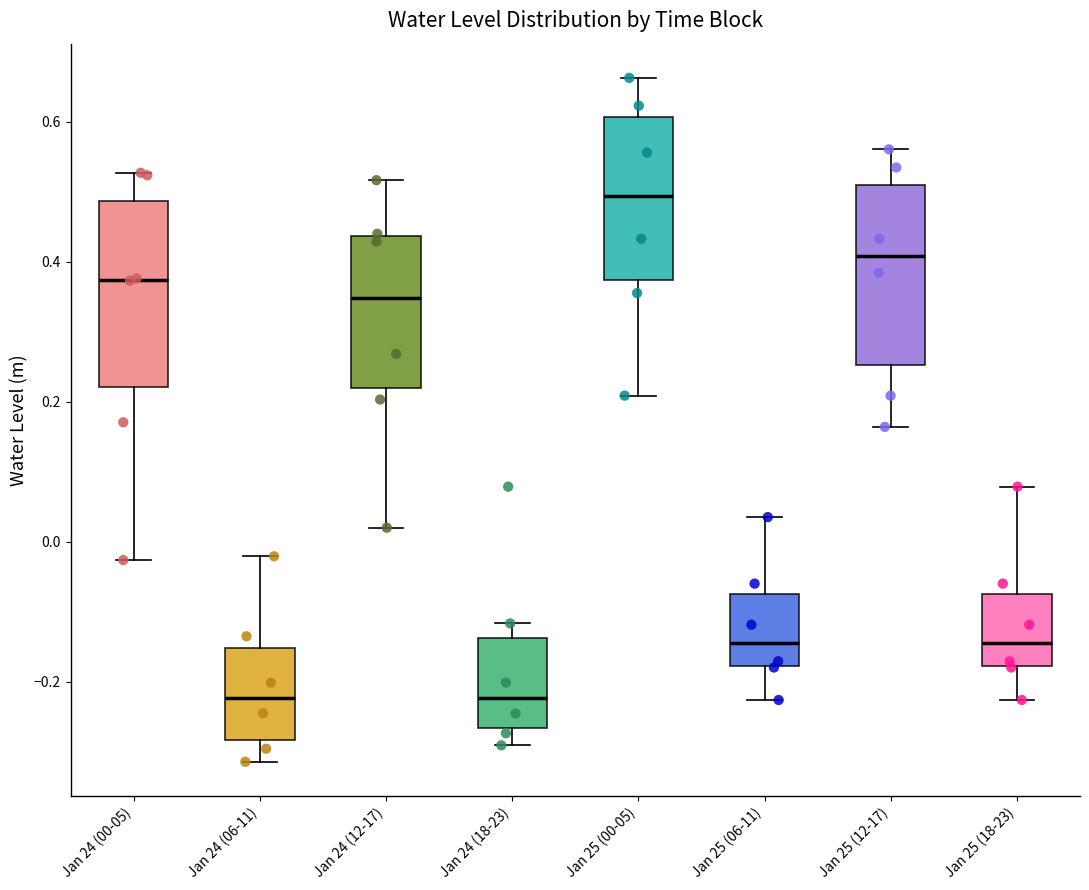

Reading left to right, read every box against the y-axis: the position of its median line, the range the box covers, and the ends of its whiskers. The values are not printed on the chart, so give them approximately, as read against the axis.

Jan 24 (00-05): median 0.38, box 0.22 to 0.48, whiskers -0.02 to 0.52
Jan 24 (06-11): median -0.22, box -0.28 to -0.16, whiskers -0.32 to -0.02
Jan 24 (12-17): median 0.34, box 0.22 to 0.44, whiskers 0.02 to 0.52
Jan 24 (18-23): median -0.22, box -0.26 to -0.14, whiskers -0.30 to -0.12
Jan 25 (00-05): median 0.50, box 0.38 to 0.60, whiskers 0.20 to 0.66
Jan 25 (06-11): median -0.14, box -0.18 to -0.08, whiskers -0.22 to 0.04
Jan 25 (12-17): median 0.40, box 0.26 to 0.50, whiskers 0.16 to 0.56
Jan 25 (18-23): median -0.14, box -0.18 to -0.08, whiskers -0.22 to 0.08